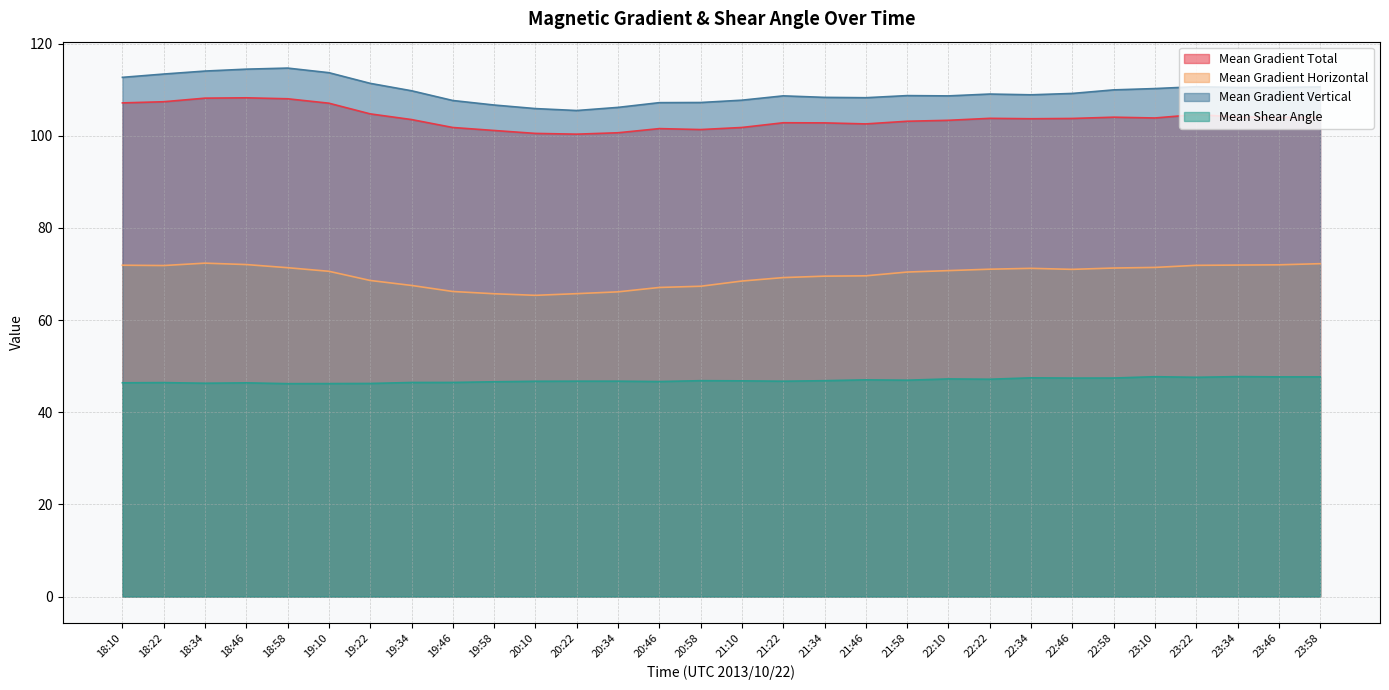

What is the sum of the Mean Gradient Horizontal values at 21:46 and 22:34?

140.8